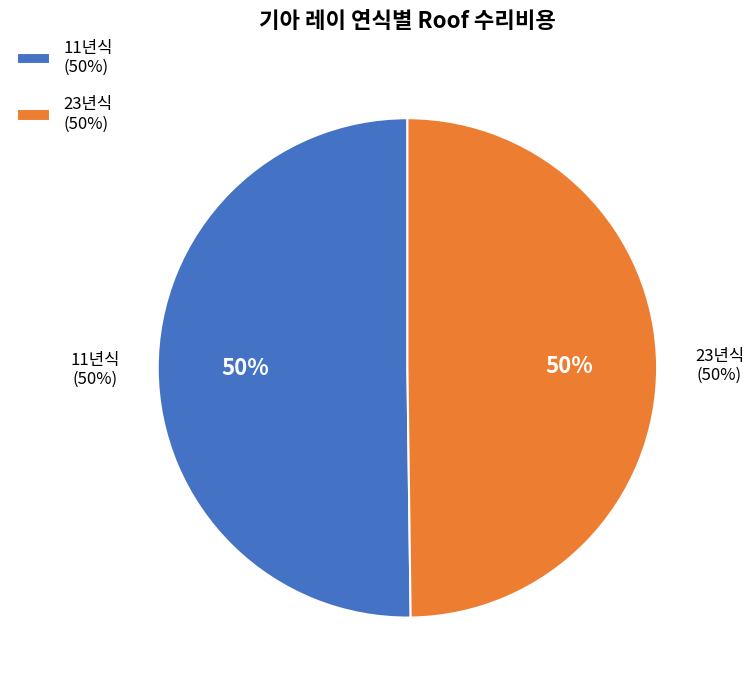

Which slice is the largest?

11